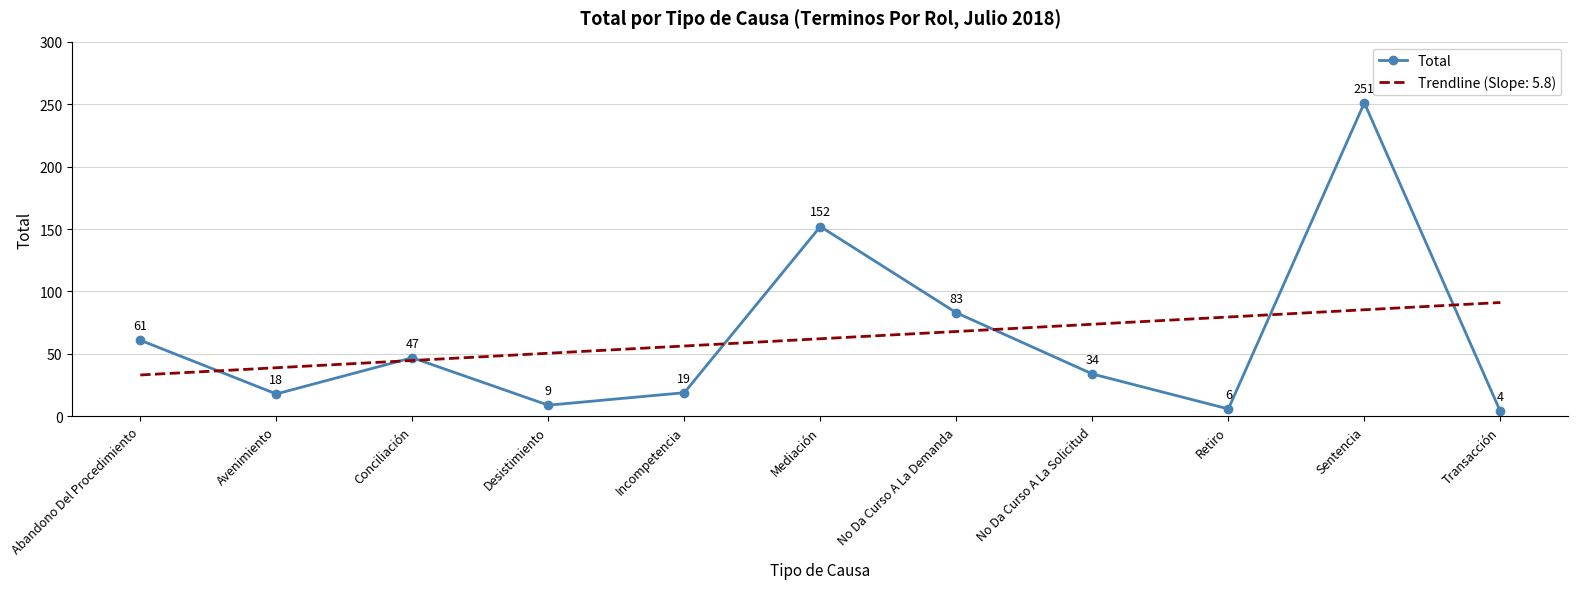

Where is Total nearest to the value 127?

Mediación